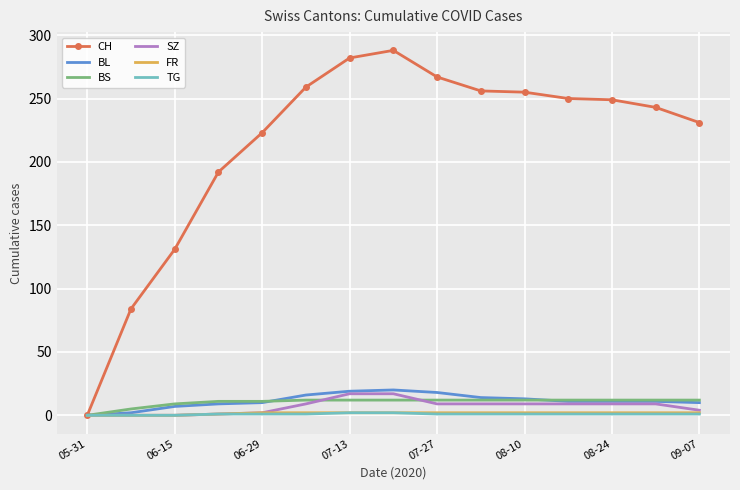

Which series has the largest total across all categories?

CH